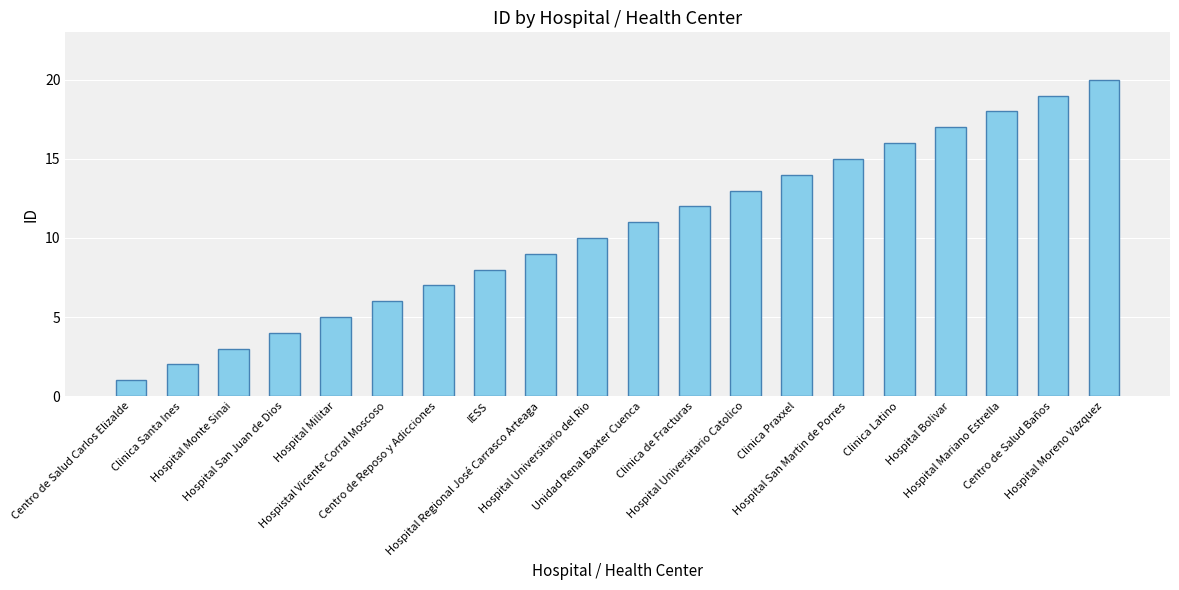

How many values are below 11?

10